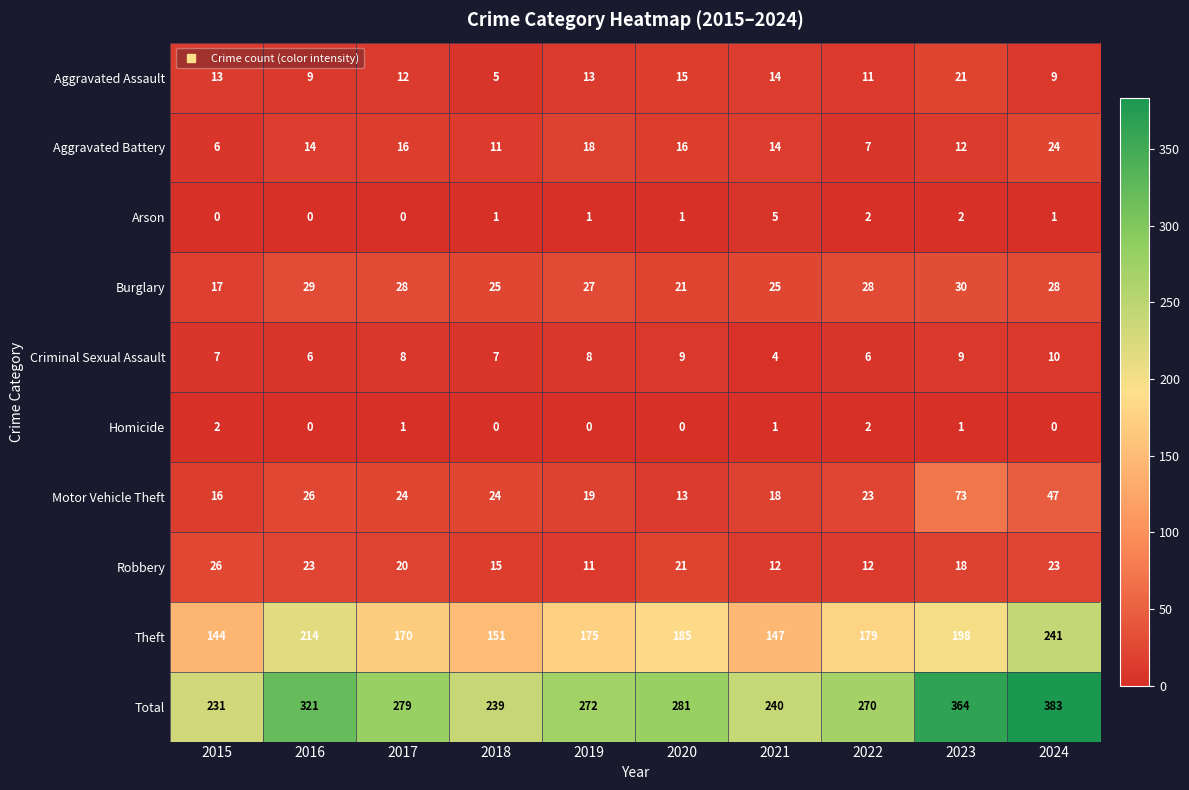

List the labels in order of Total value, smallest first.

2015, 2018, 2021, 2022, 2019, 2017, 2020, 2016, 2023, 2024